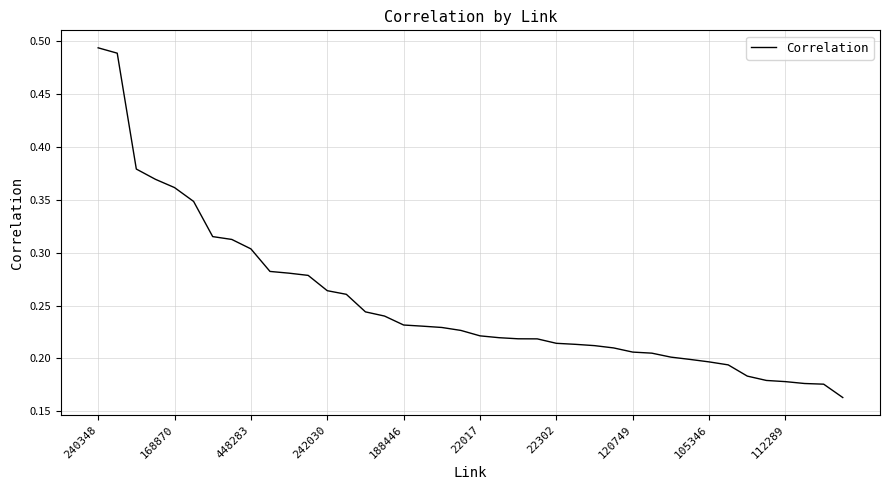

How many distinct data groups are displayed?

1